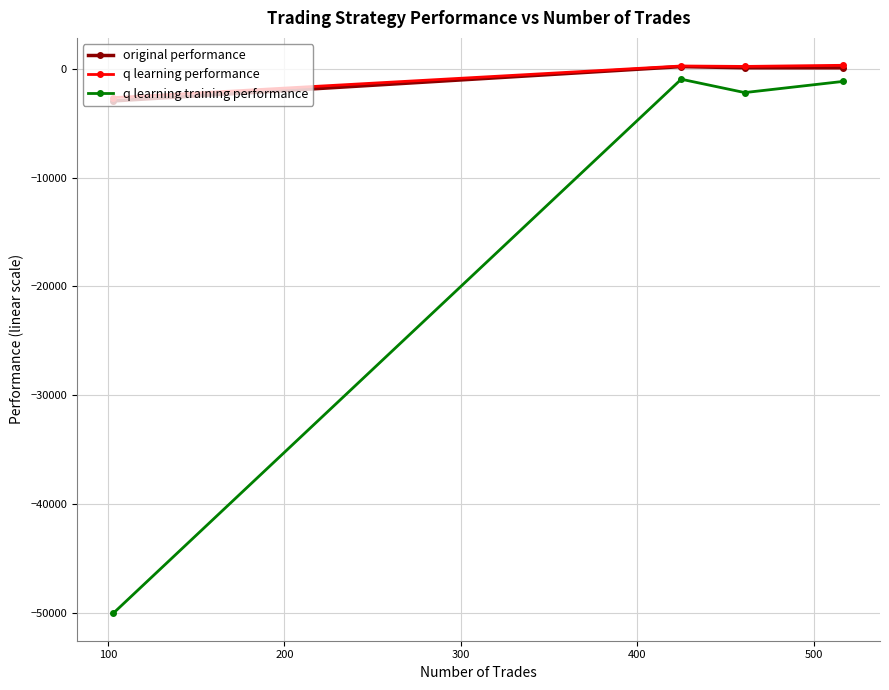

What is the lowest value of the q learning performance series?

-2670.1